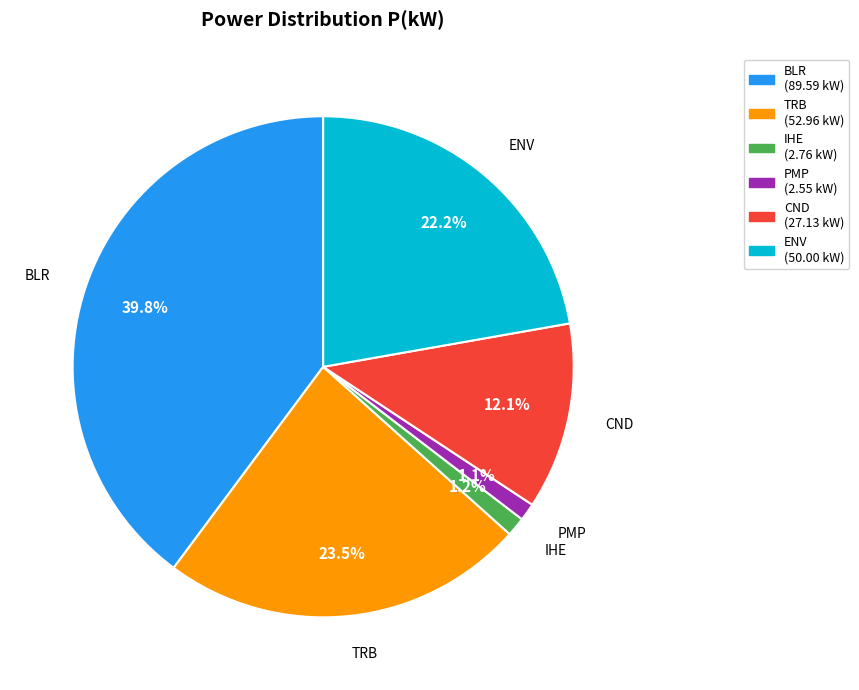

What percentage do CND and IHE together represent?

13.3%